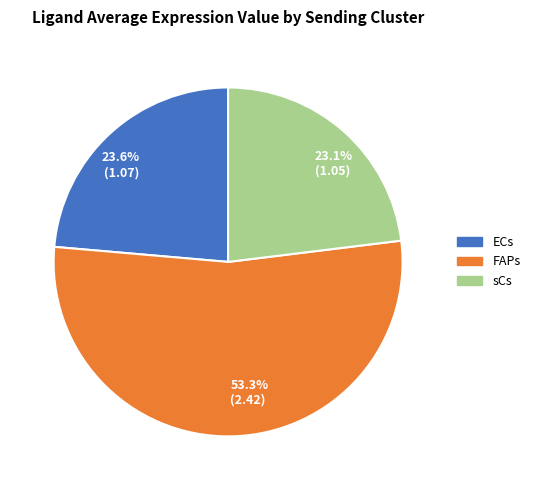

How many slices are in this pie chart?

3